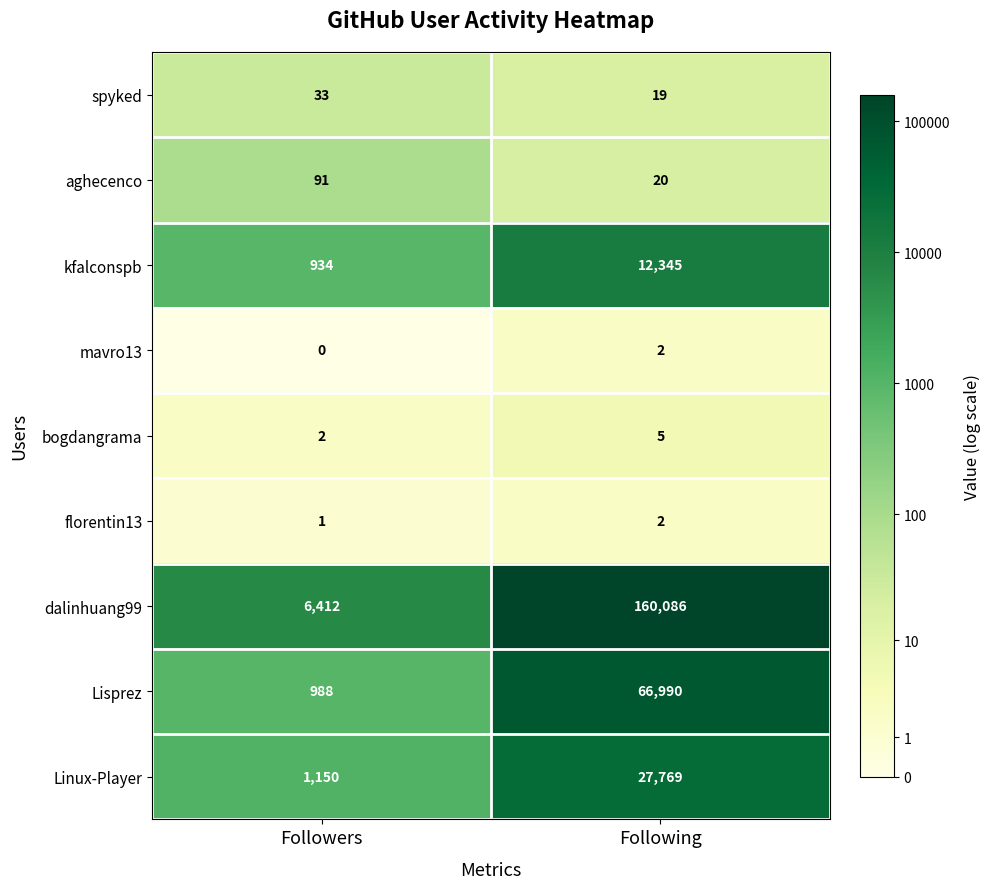

Which series changed the most between Followers and Following?

dalinhuang99